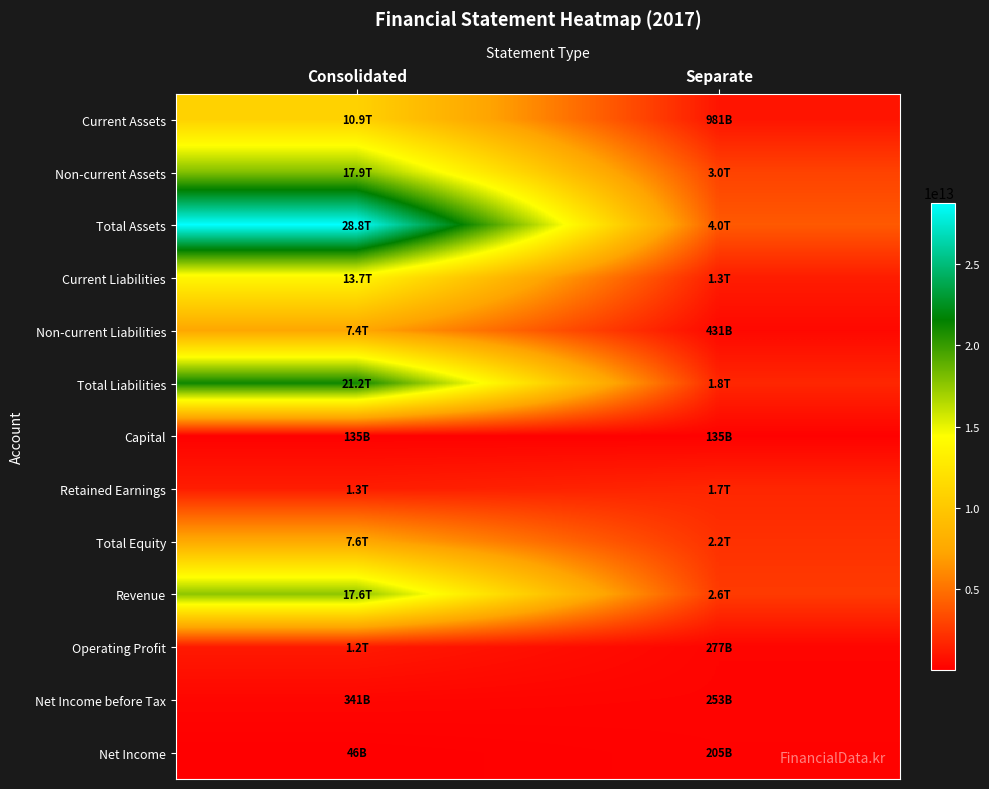

What is the minimum value shown in the chart?

45949110933